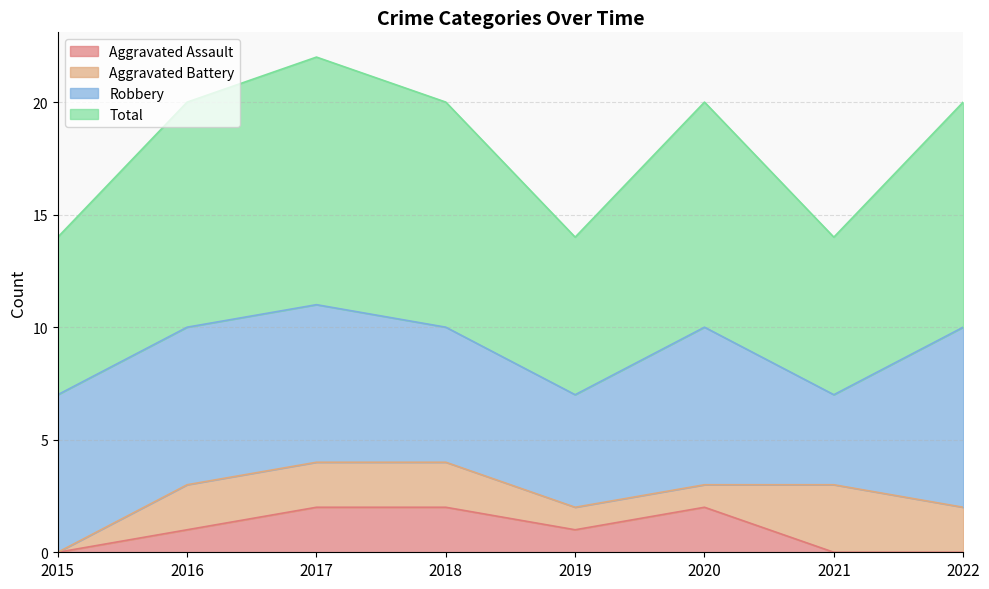

Is the value of Aggravated Assault at 2019 greater than the value of Total at 2021?

No